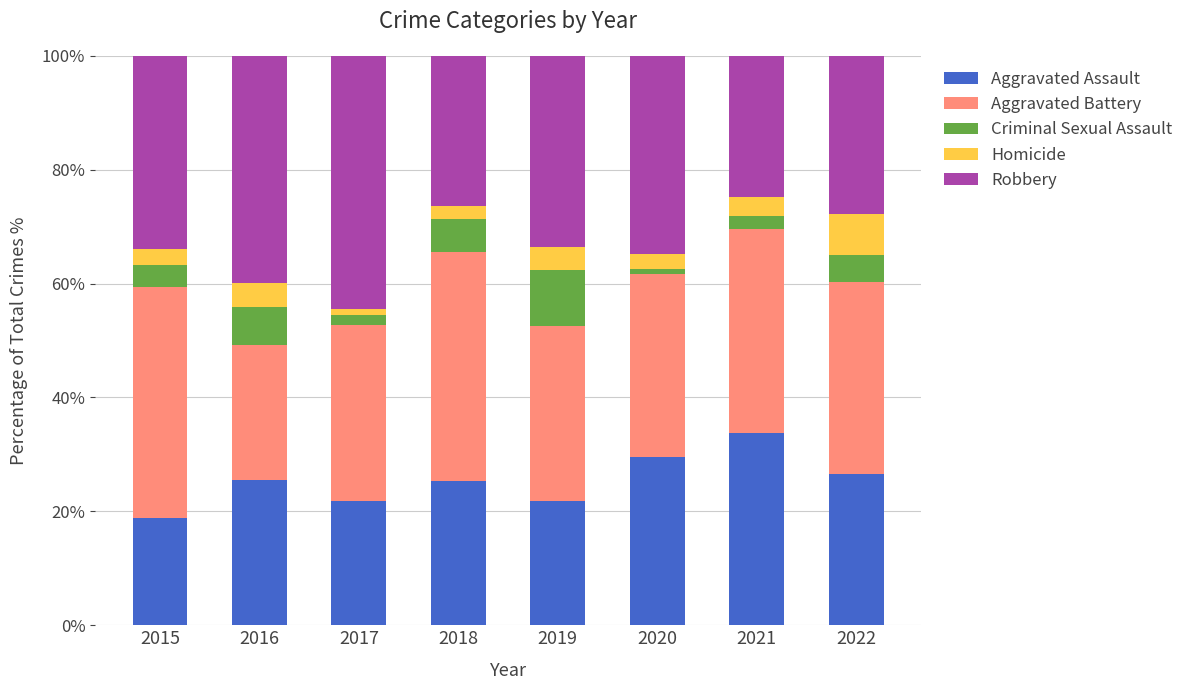

Count the number of categories in the chart.

8